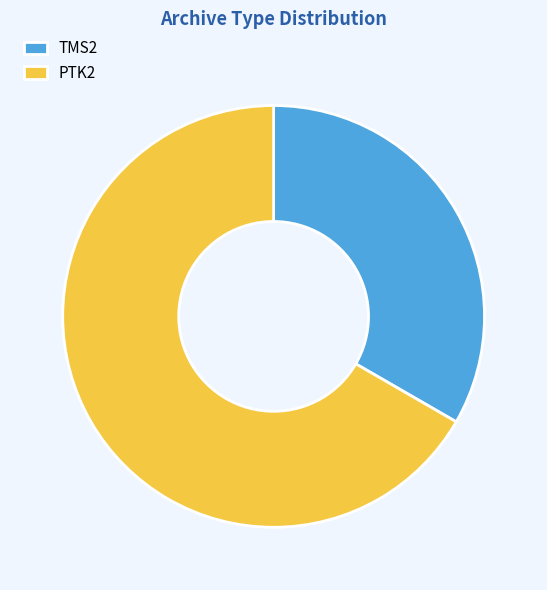

Does TMS2 account for over 50% of the chart?

No